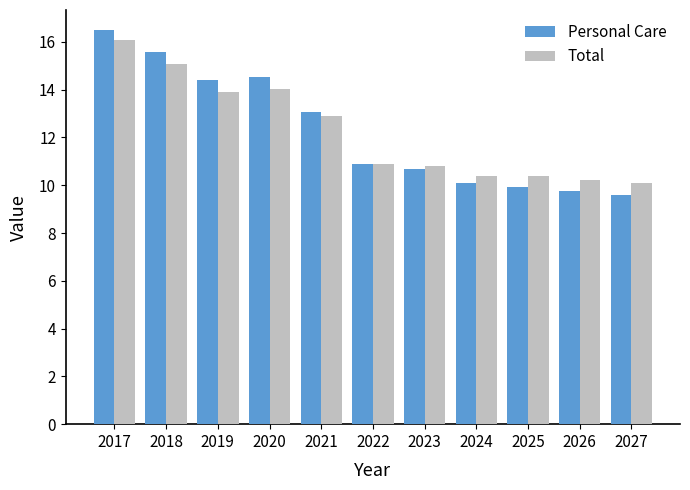

How many groups of bars are there?

11